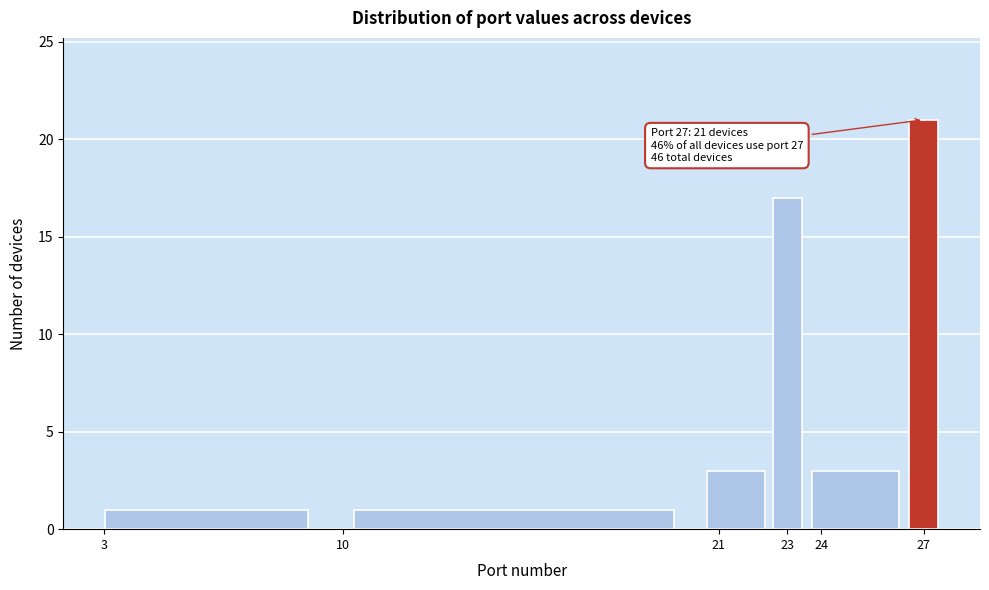

Over which range of the x-axis is the bar tallest?

26.5 to 27.5